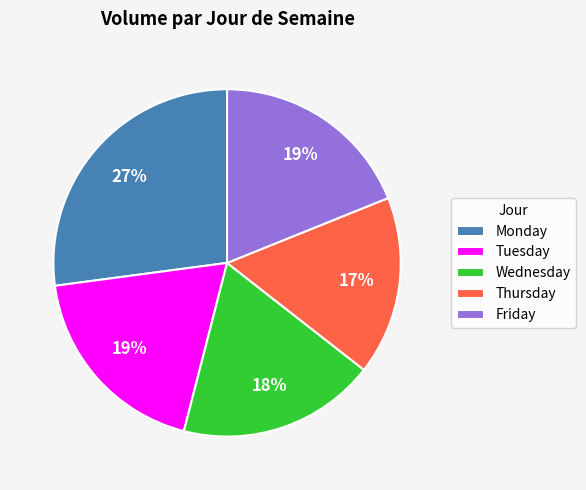

How many segments does this pie chart have?

5